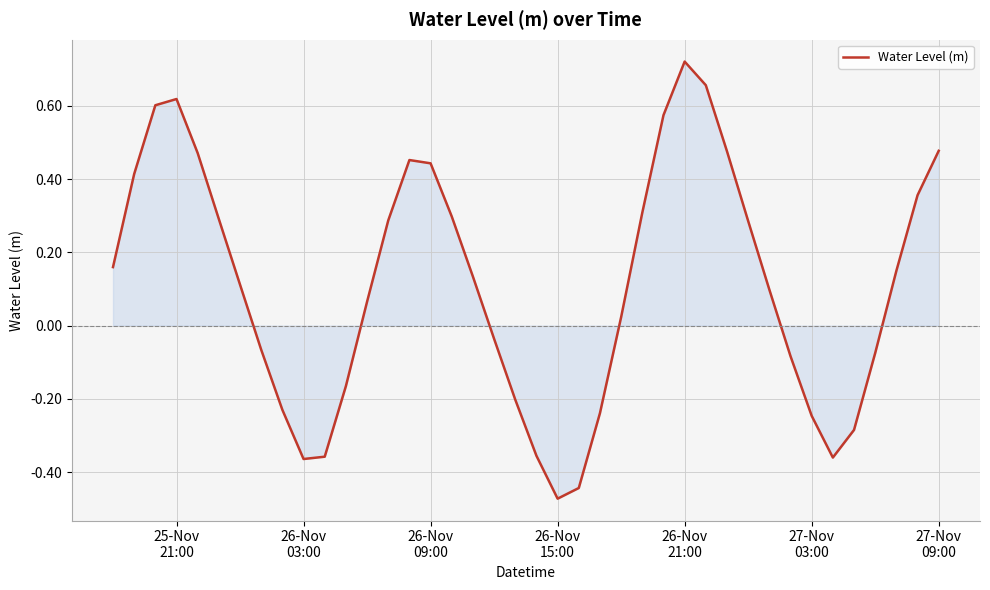

Where is the first local maximum?

25-Nov
21:00